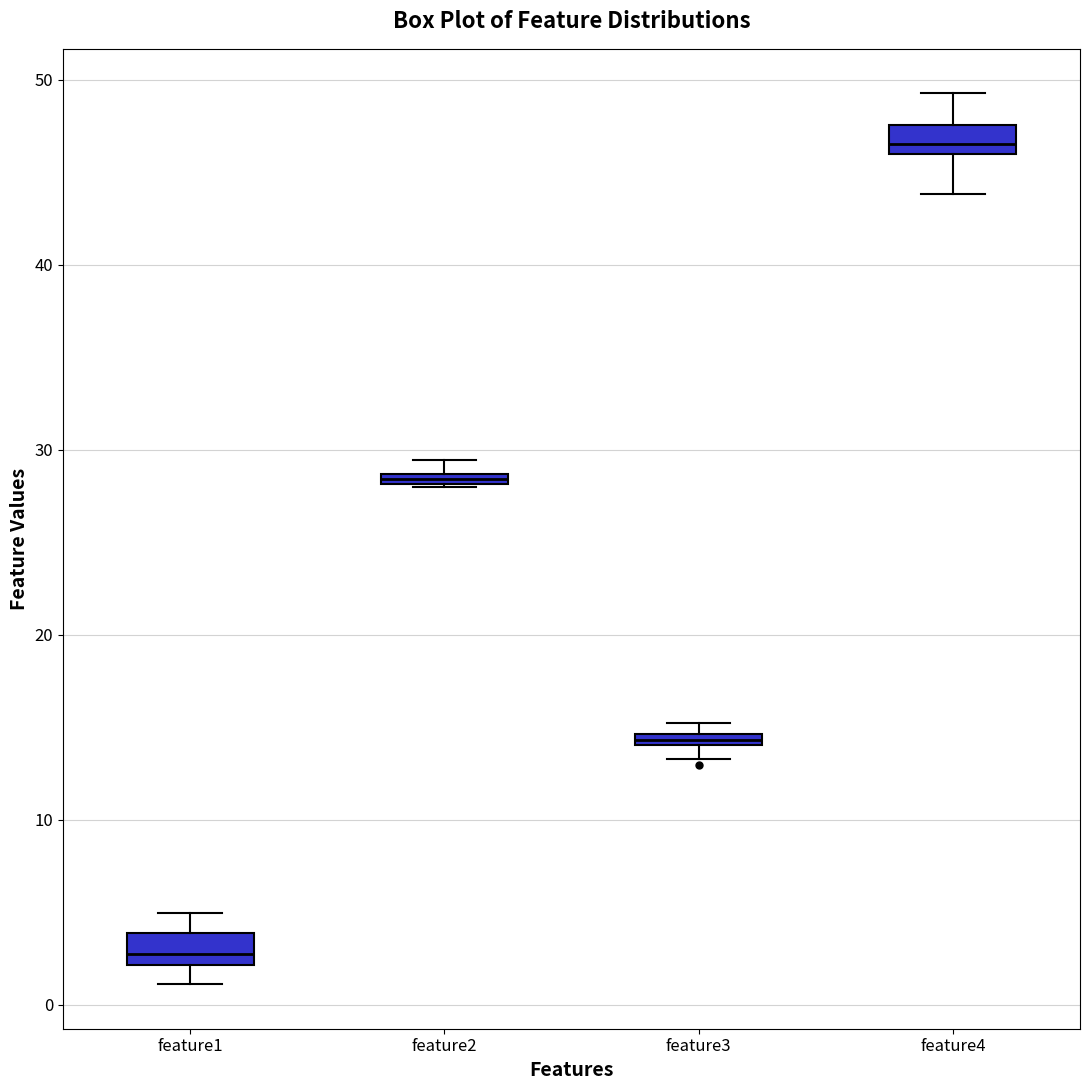

Which box has the highest median line?

feature4